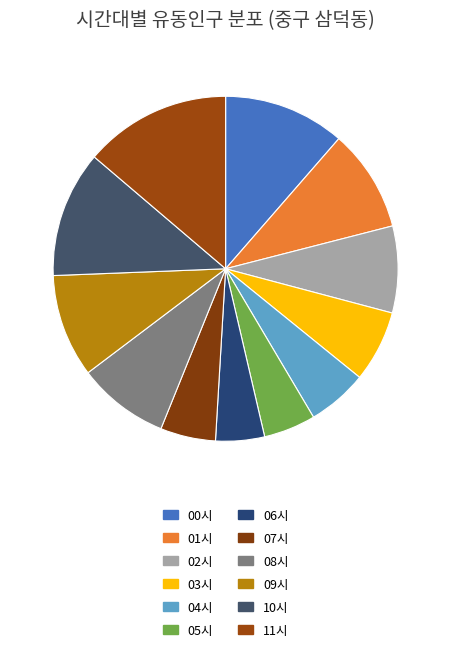

True or false: 10시 accounts for 12% of the total.

True